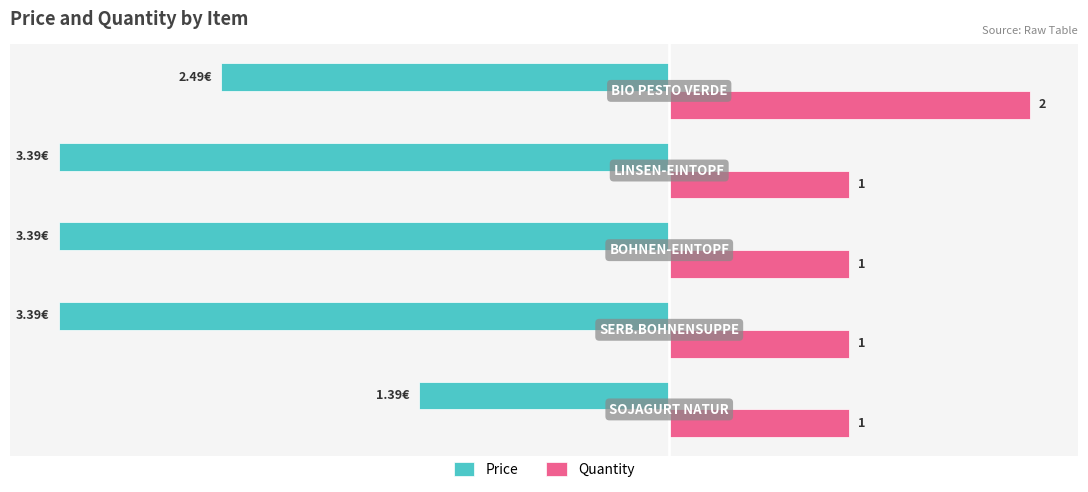

Which series has the largest range (max minus min)?

Price